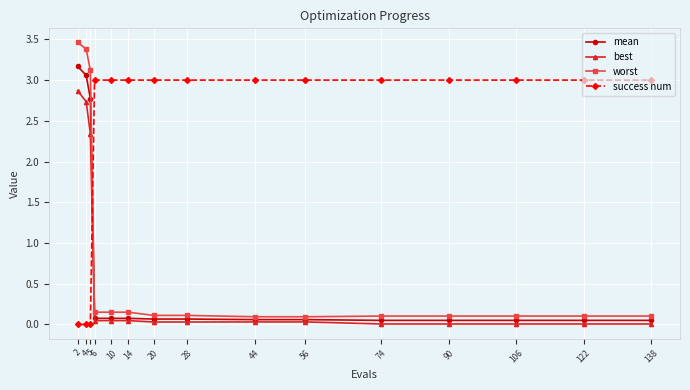

Between 2 and 106, which series saw the biggest shift?

worst